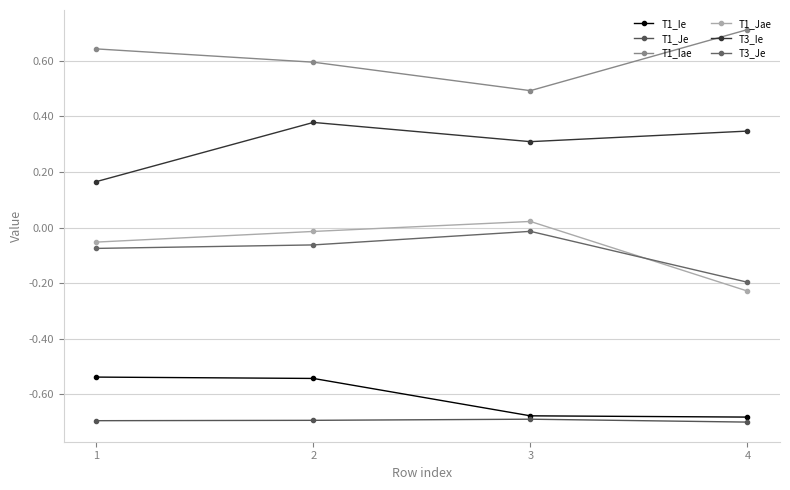

Where is T1_Iae nearest to the value 0?

3